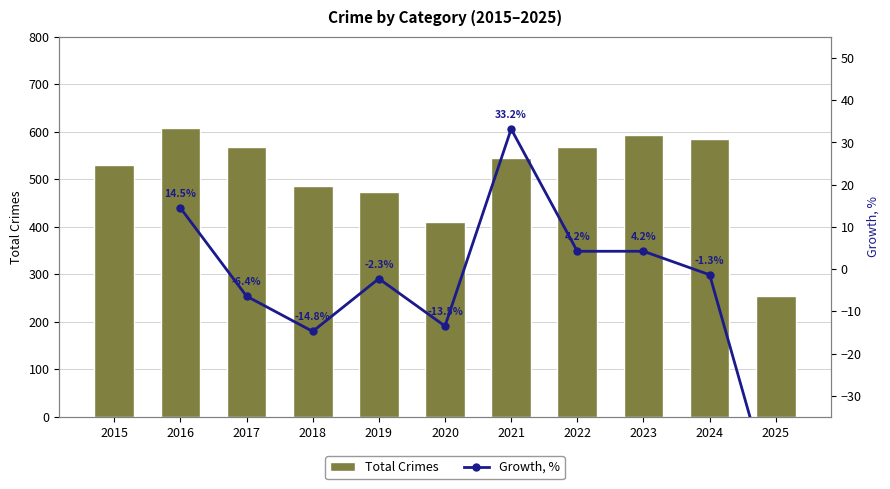

Are the bars grouped side by side (vs. stacked)?

Yes